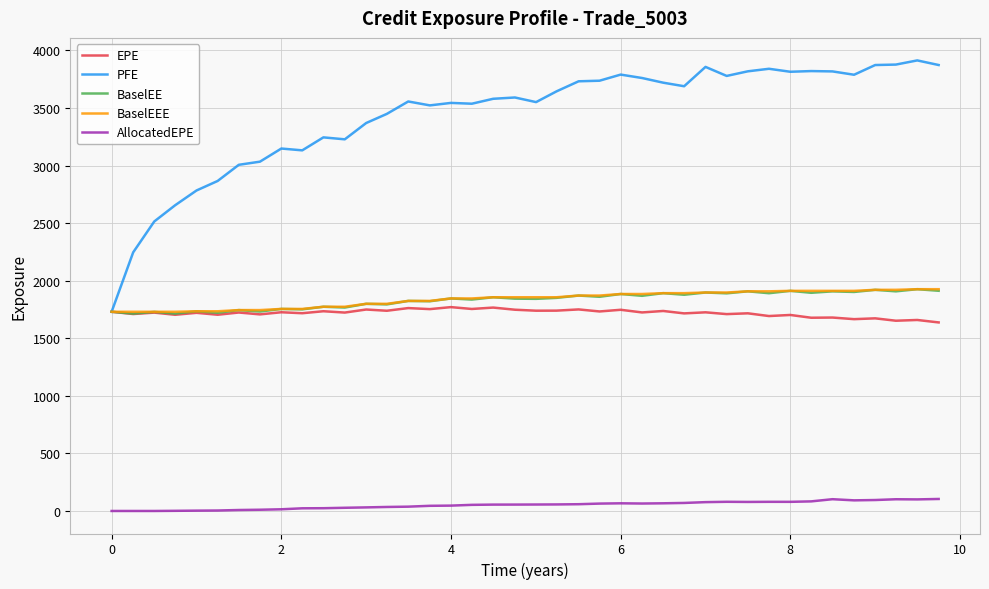

What is the average value of the AllocatedEPE series?

51.3